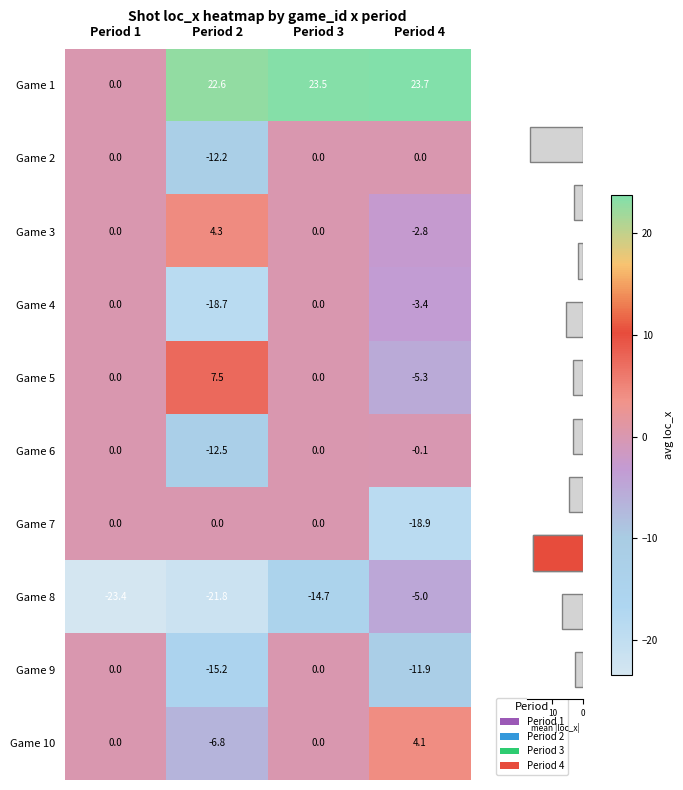

Which category has the highest value across all series?

Period 4